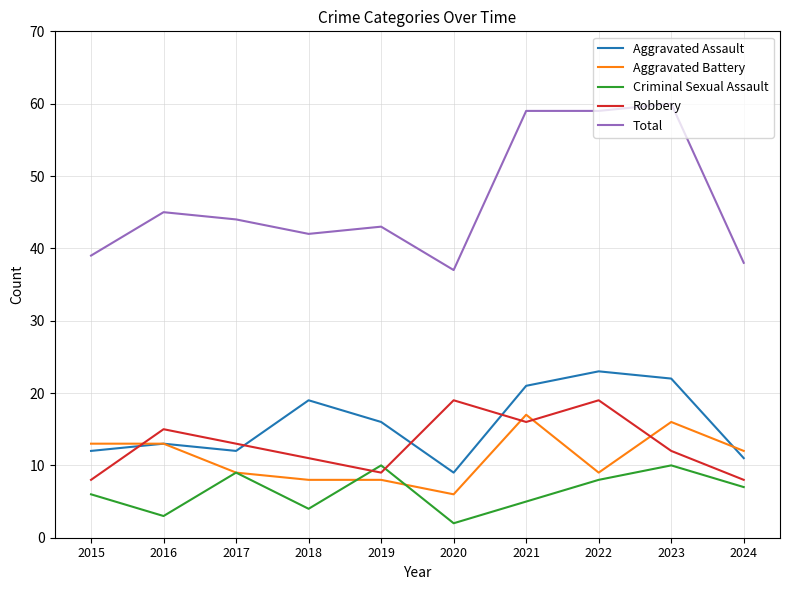

Which series has the largest total across all categories?

Total